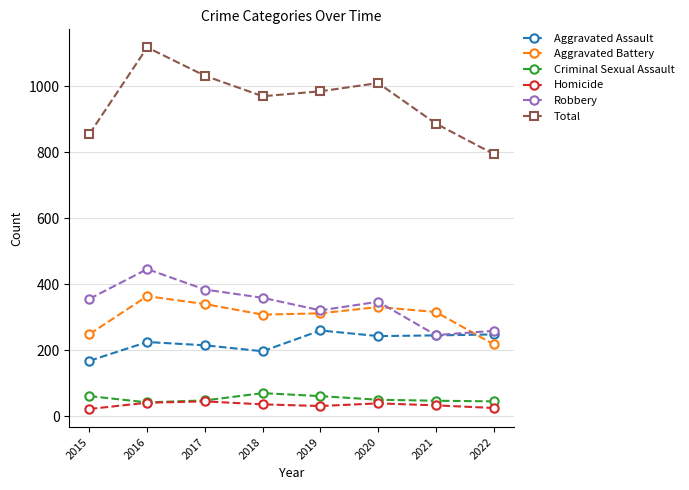

What is the difference between the Aggravated Battery values at 2015 and 2020?

82